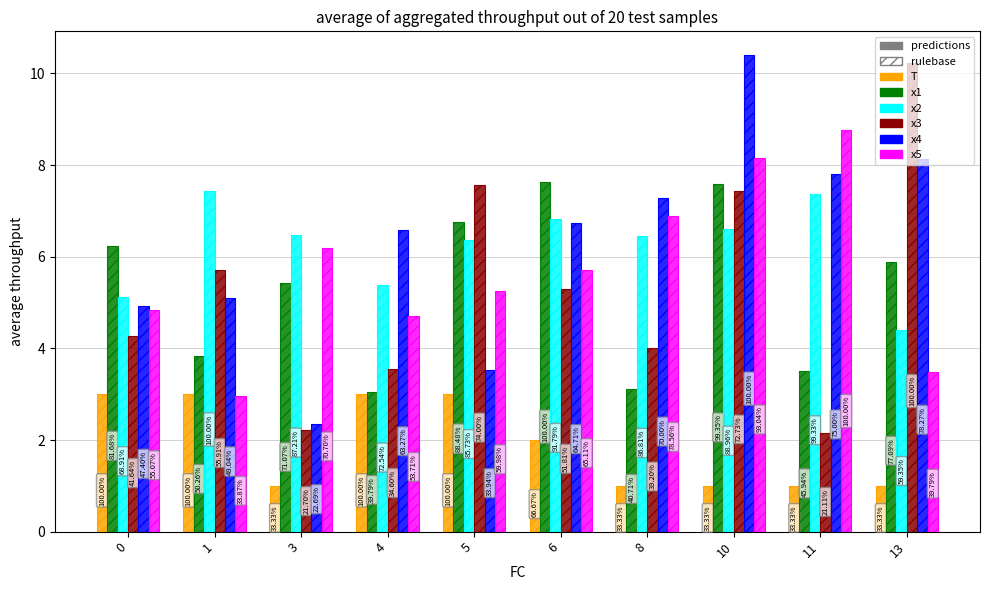

Rank the categories by value from highest to lowest.

0, 1, 4, 5, 6, 3, 8, 10, 11, 13